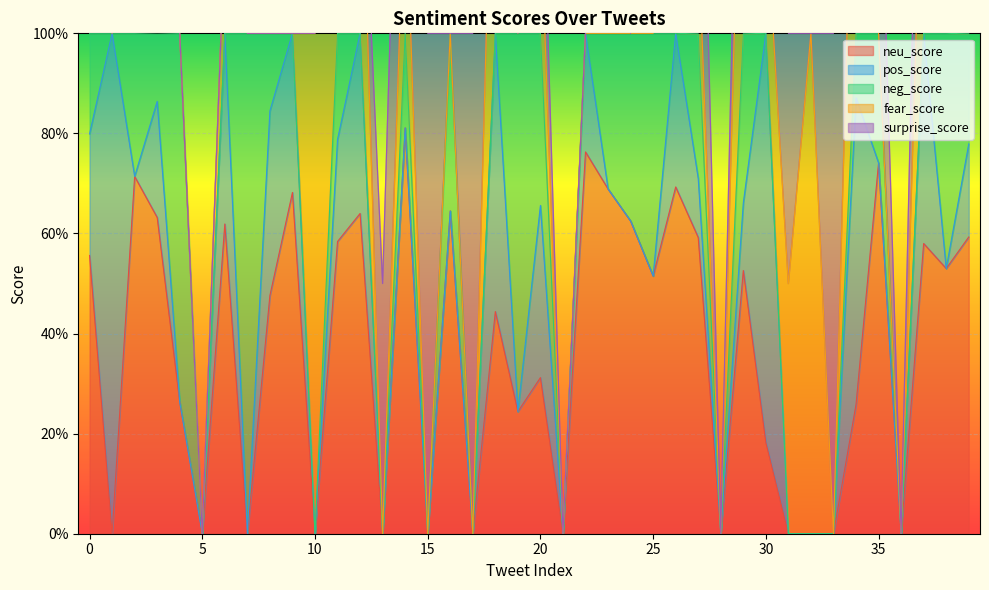

What value does the surprise_score series have at 33?

1.0